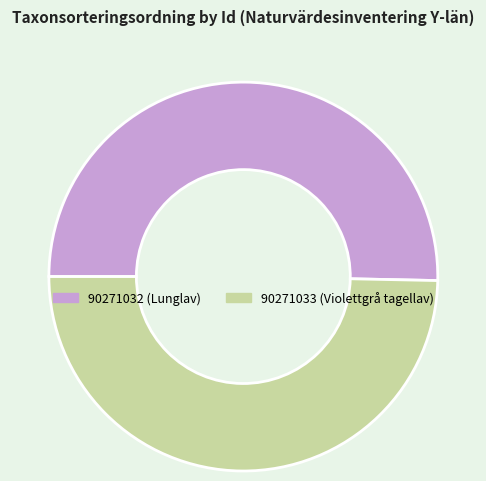

The 90271033 (Violettgrå tagellav) slice represents 37% of the pie. True or false?

False